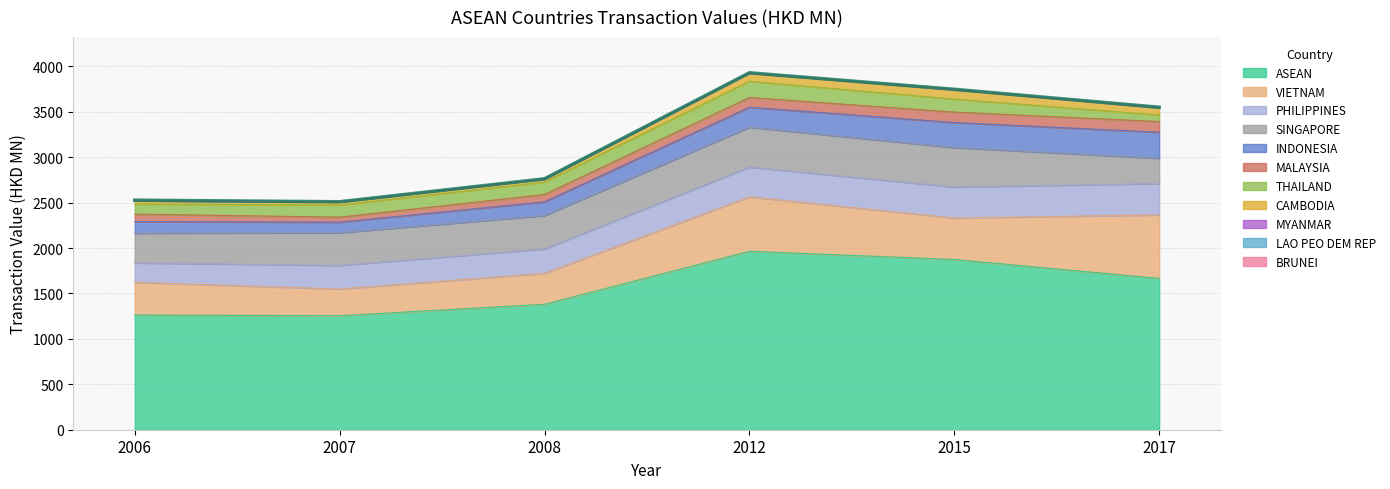

At which label does 201712 first exceed 117?

ASEAN